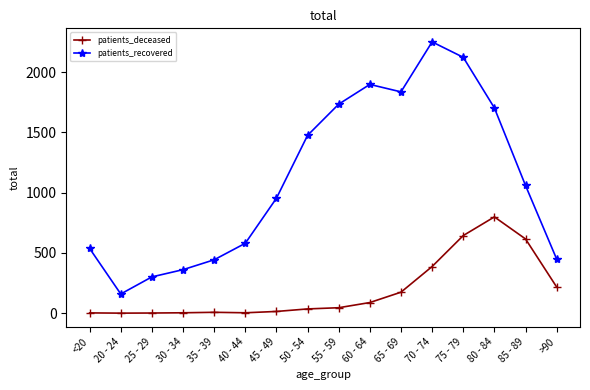

Between 35 - 39 and 50 - 54, which series saw the biggest shift?

patients_recovered